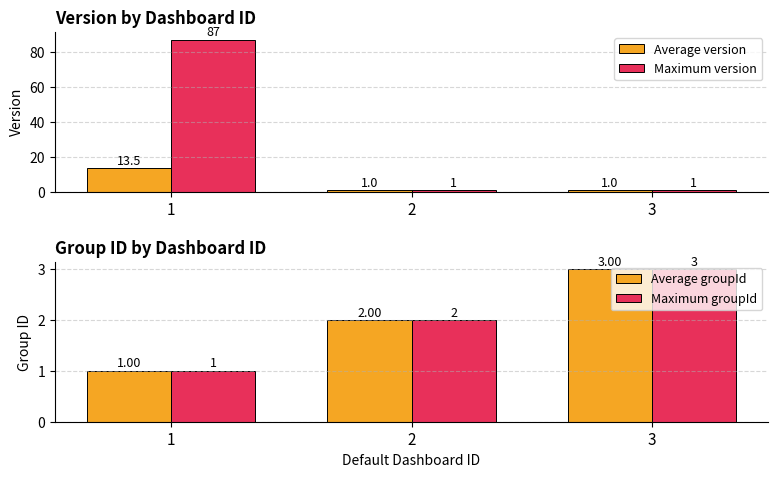

How many data points does each series have?

3